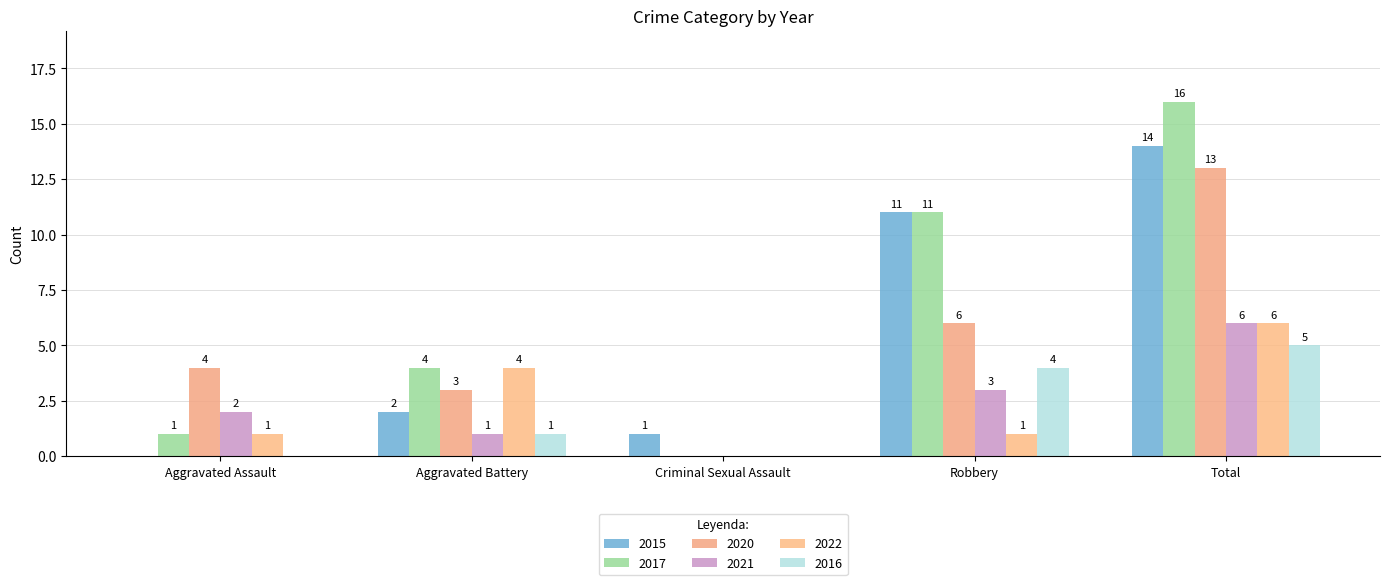

True or false: 2022 has a value of 9 at Total.

False